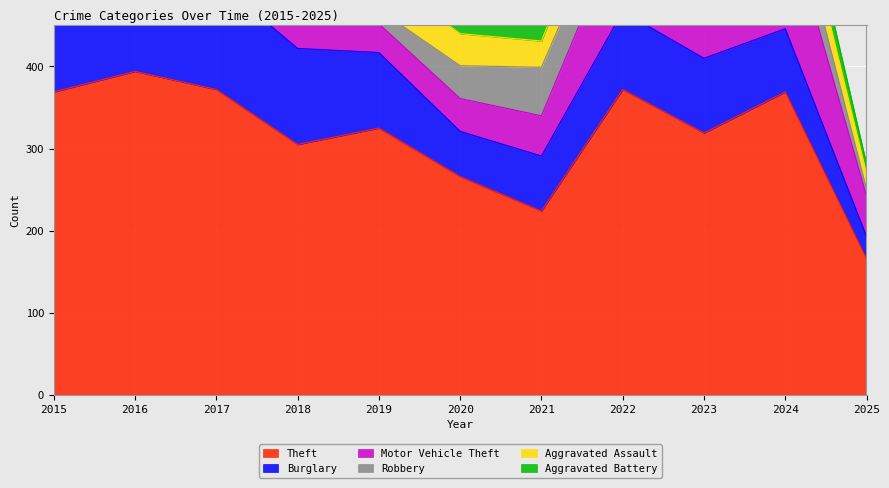

How many lines are shown in the chart?

6